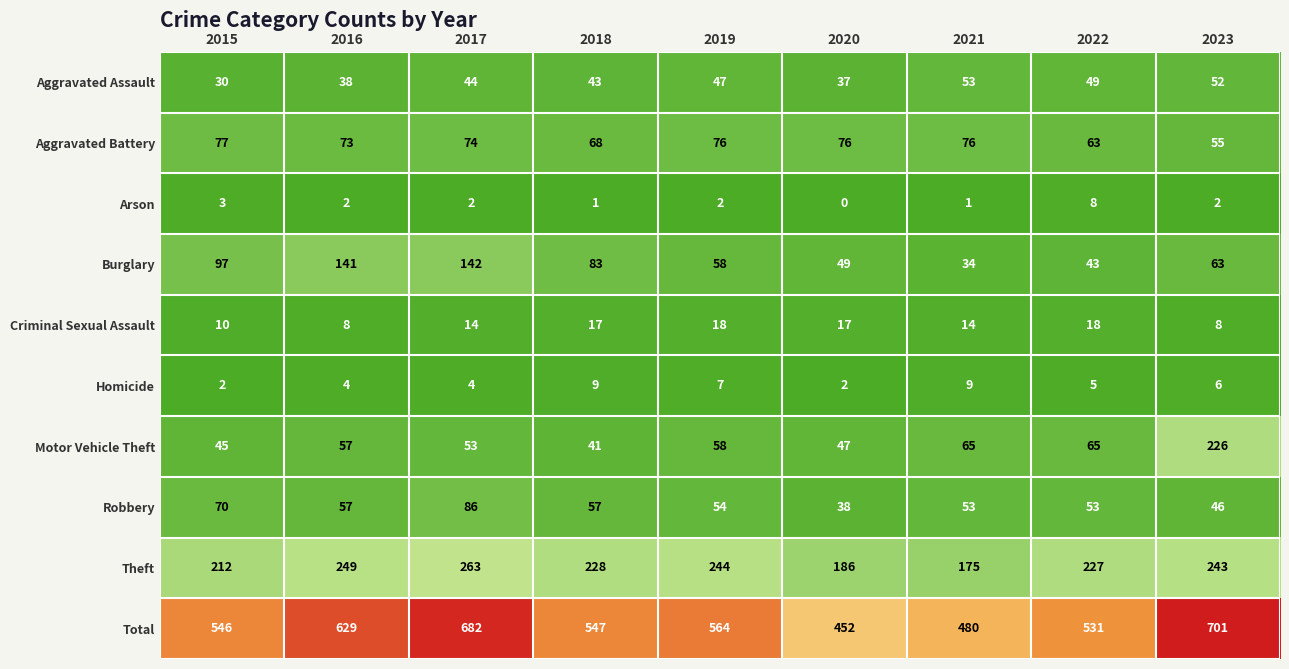

What is the greatest value displayed?

701